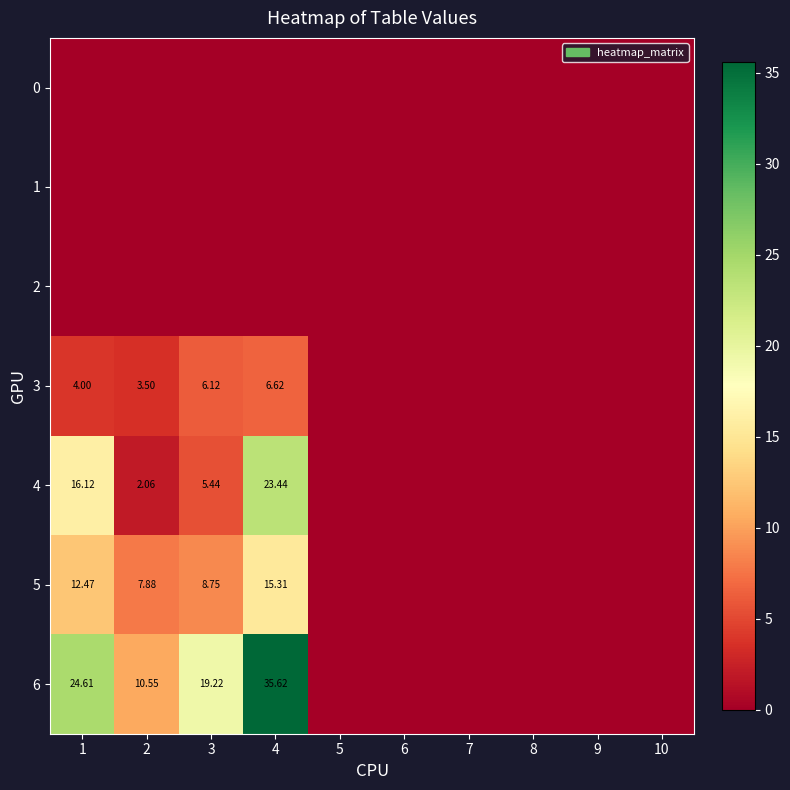

Is the value of 3 at 5 greater than the value of 4 at 1?

No